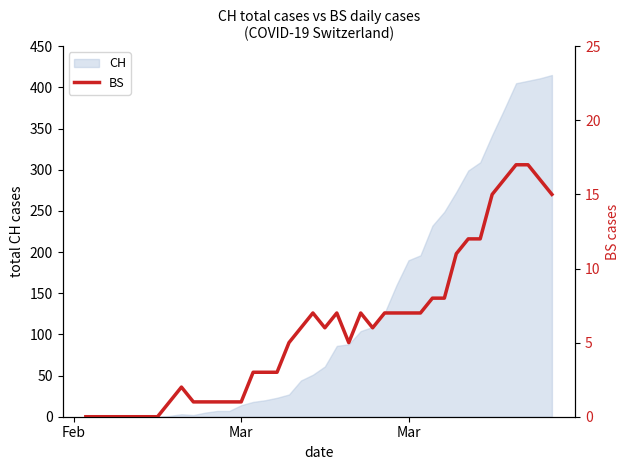

Reading left to right, extract all data points from this chart.

0	0	0	0	0	0	0	1	2	1	1	1	1	1	3	3	3	5	6	7	6	7	5	7	6	7	7	7	7	8	8	11	12	12	15	16	17	17	16	15